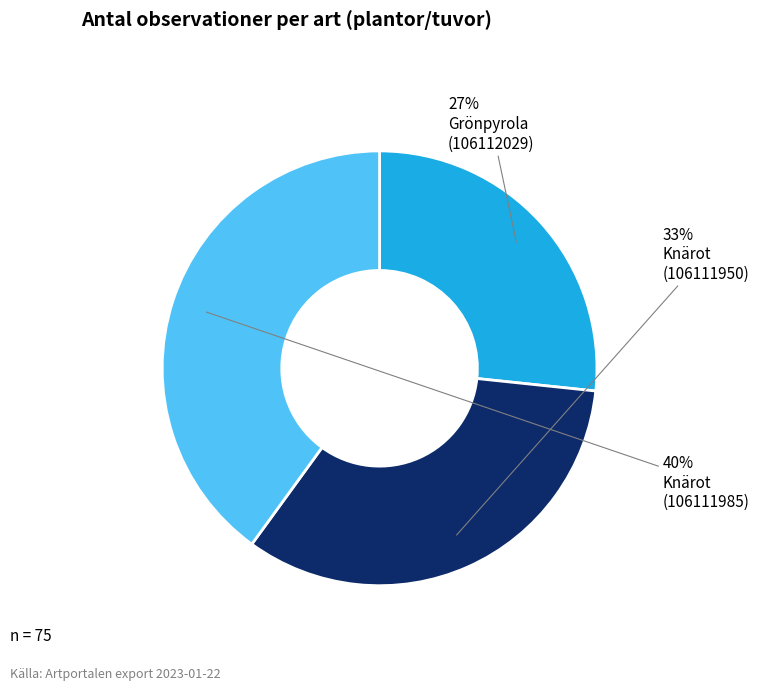

Does any single category account for the majority?

No